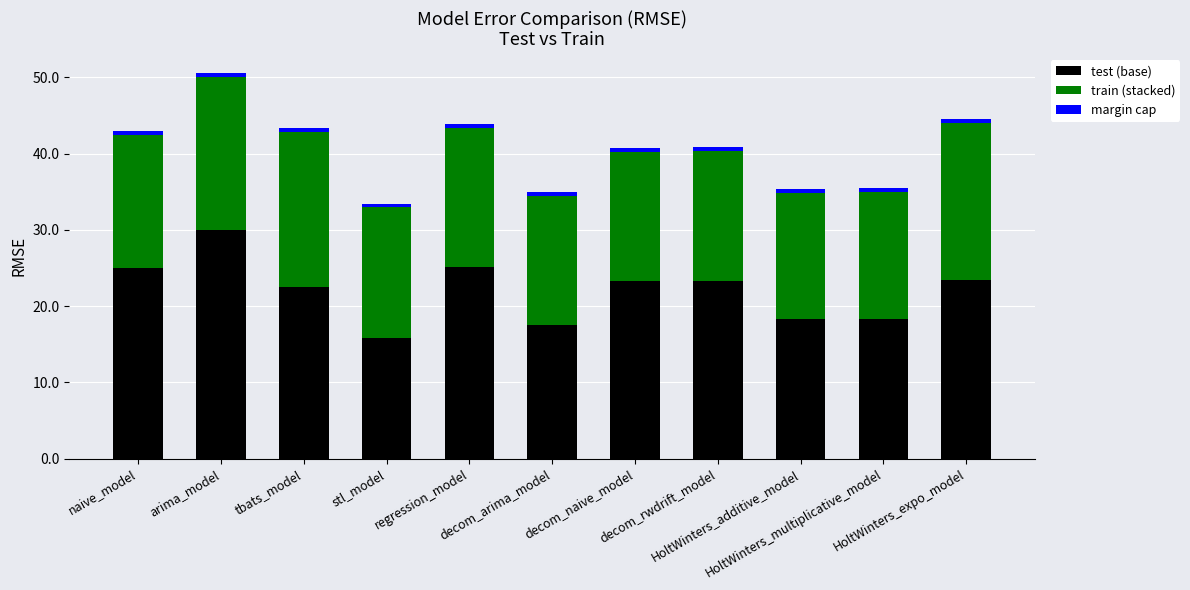

What is the highest value of the test (base) series?

30.0